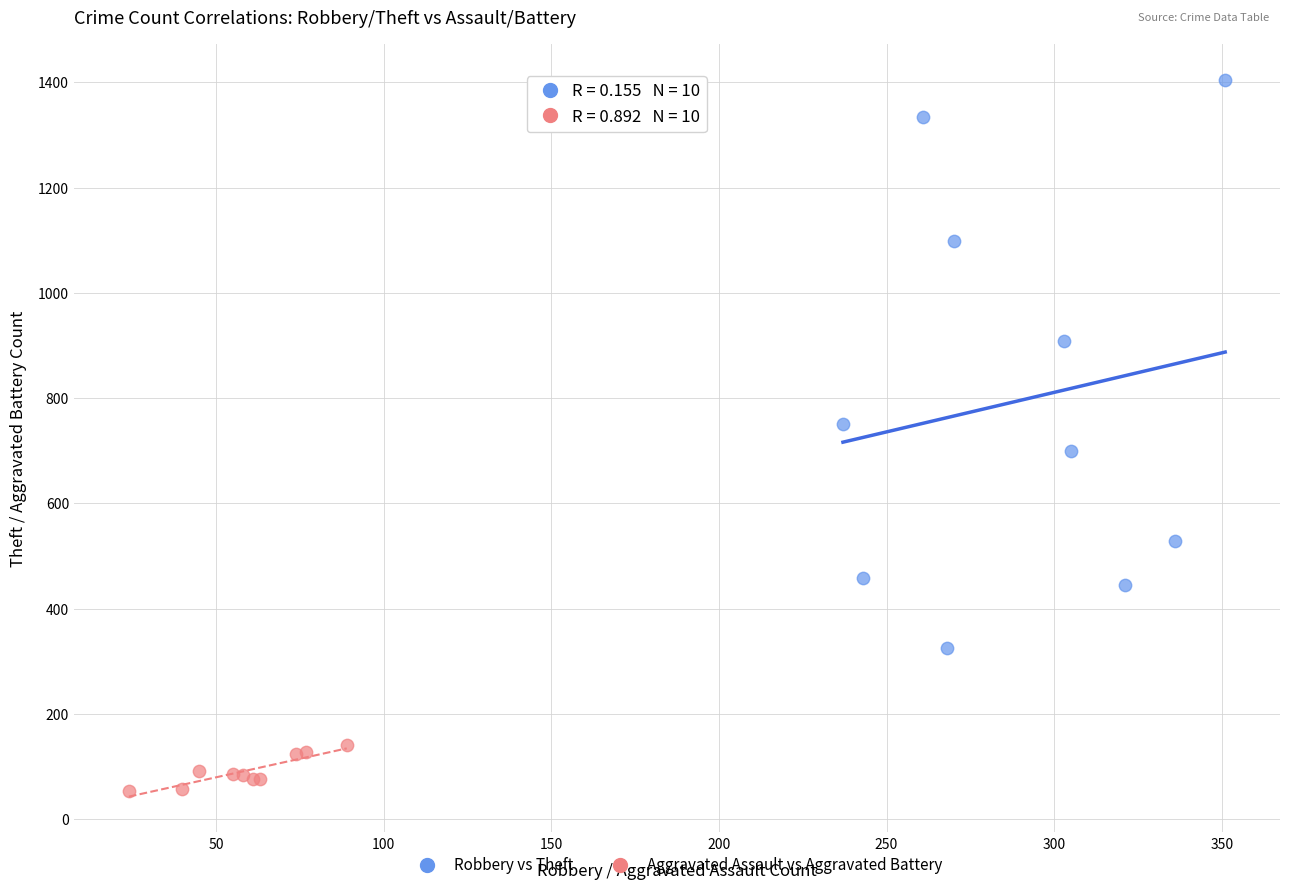

Which series has the widest spread of Y values?

Robbery vs Theft